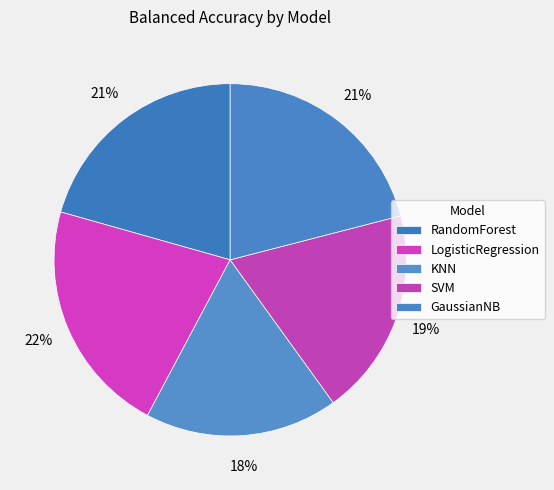

Does LogisticRegression represent more than half of the total?

No